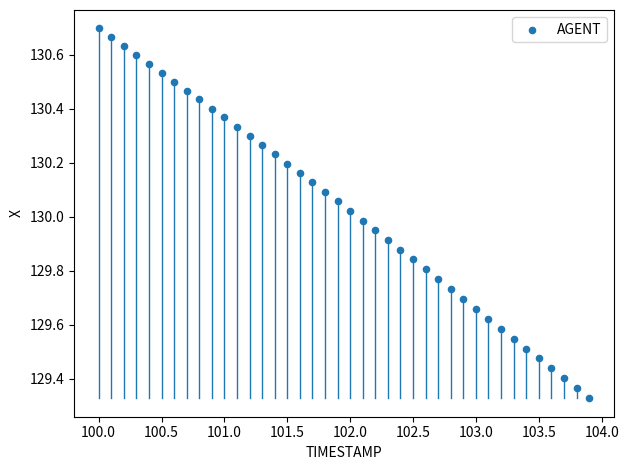

What is the range of X values (max minus min)?

3.9